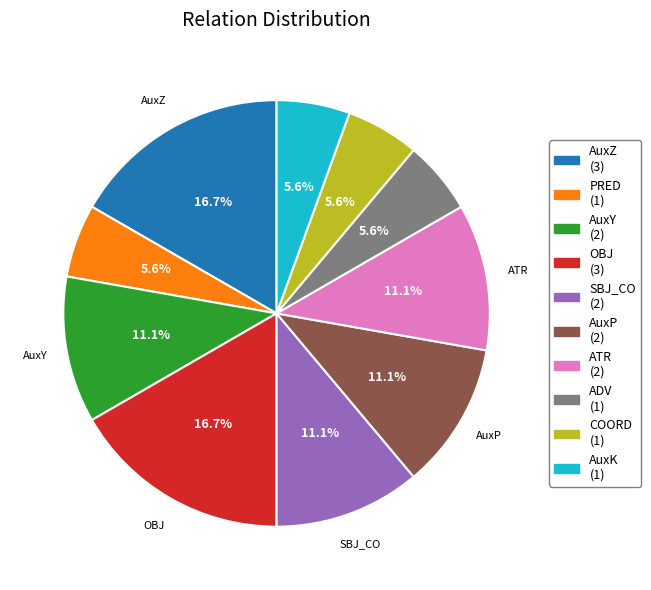

Does ADV account for over 50% of the chart?

No